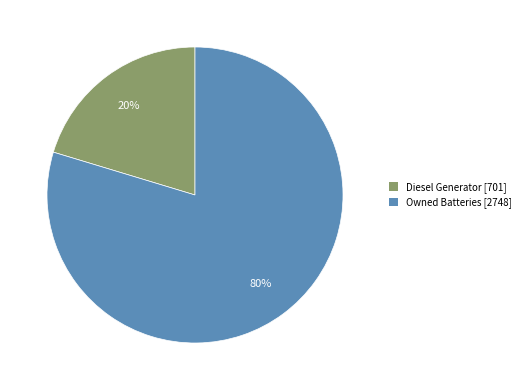

Between Owned Batteries [2748] and Diesel Generator [701], which is larger?

Owned Batteries [2748]